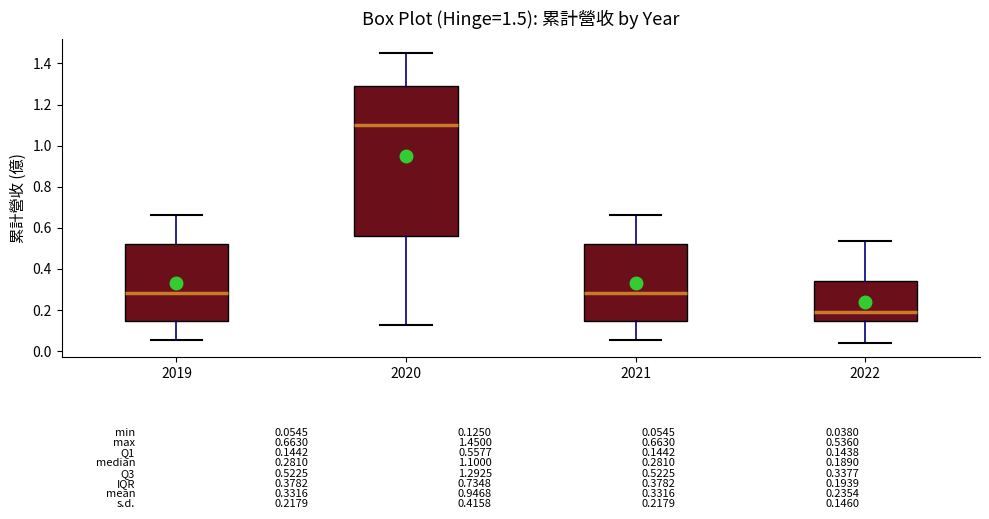

Which box is the tallest, from its lower edge to its upper edge?

2020